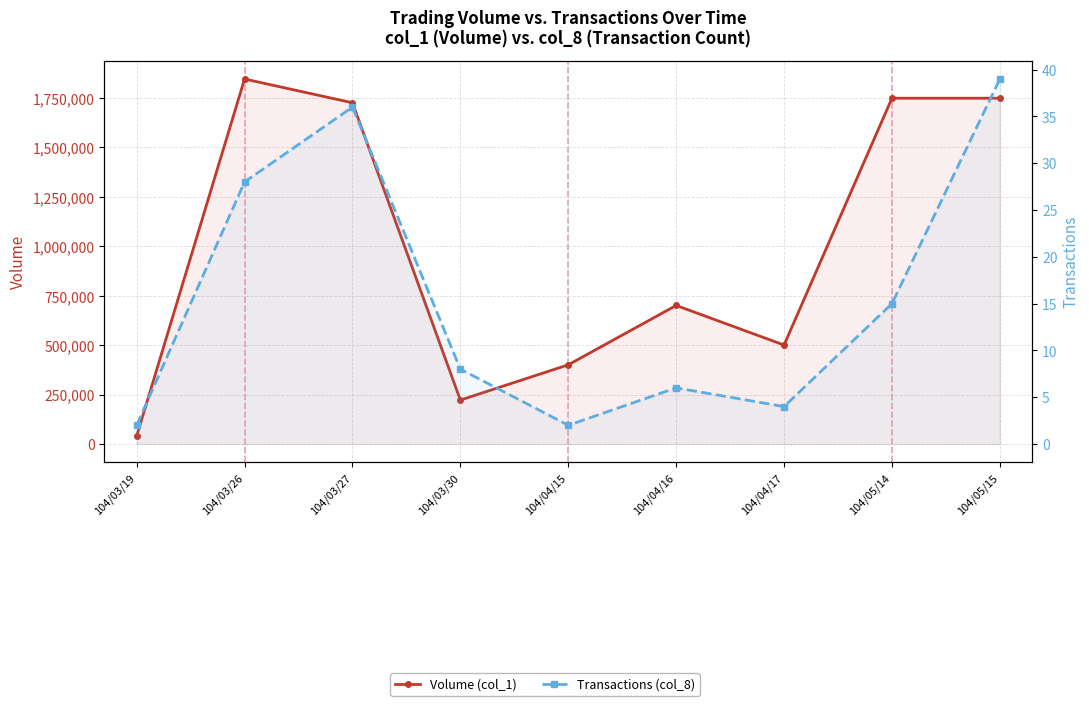

What is the maximum value for Volume (col_1)?

1844000